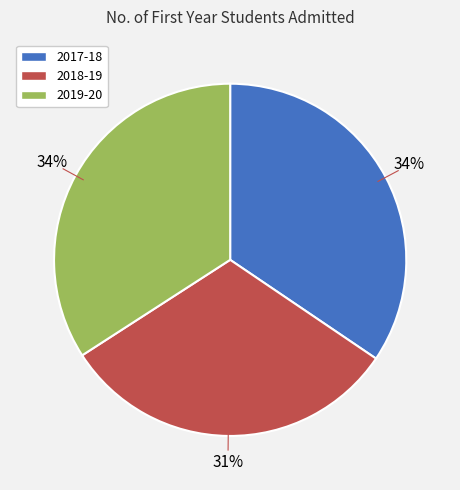

What is the smallest slice in the pie chart?

2018-19